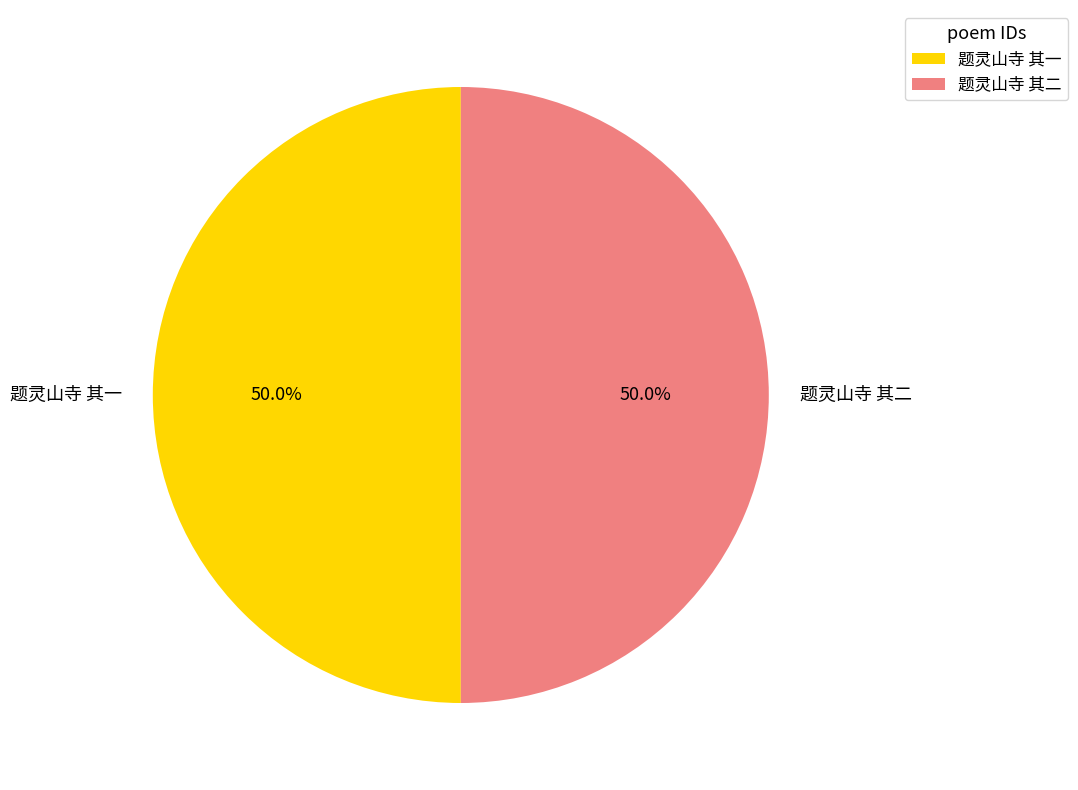

What is the total percentage of 题灵山寺 其二 and 题灵山寺 其一?

100.0%